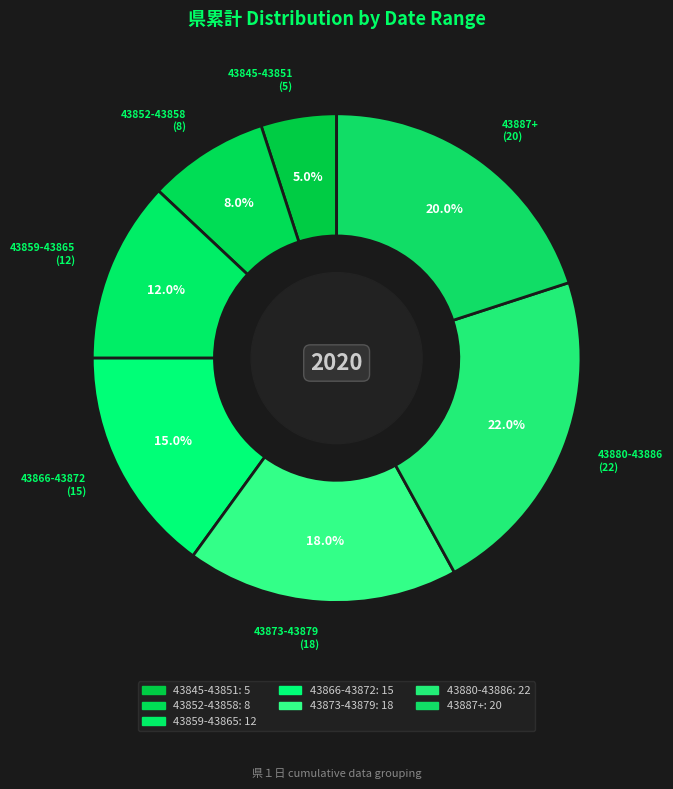

Is there any slice that represents more than half of the pie?

No